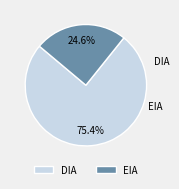

Between DIA and EIA, which is larger?

DIA